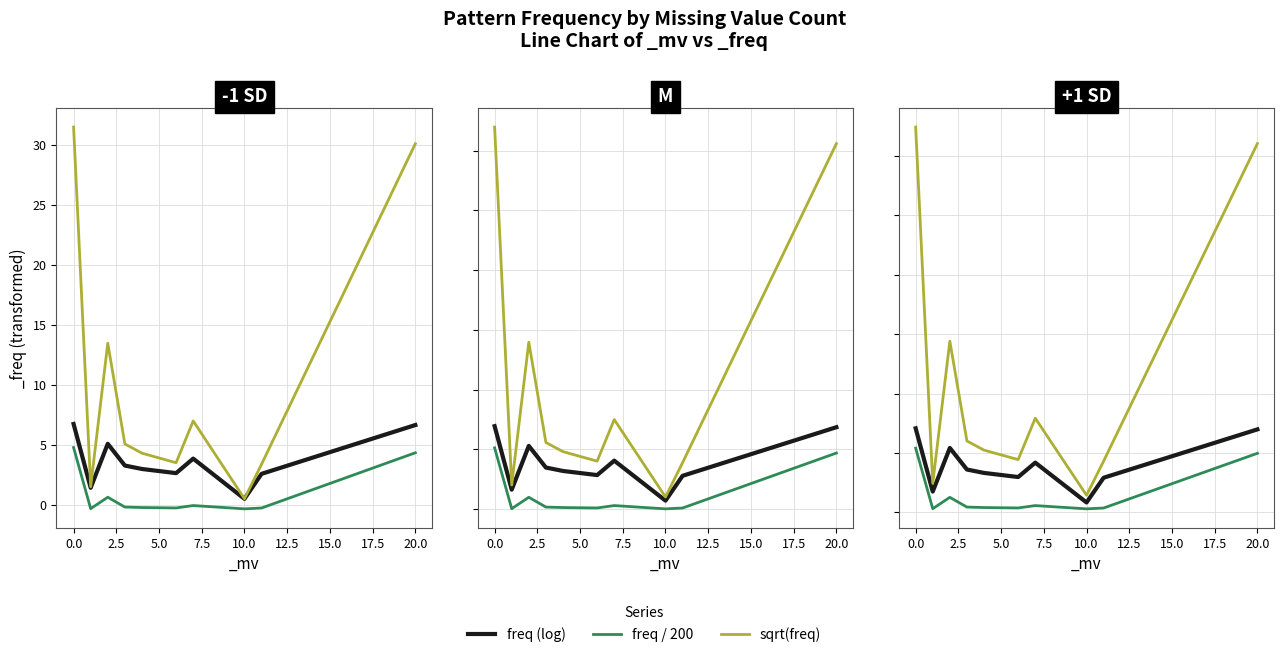

True or false: freq (log) and sqrt(freq) cross at least once.

False